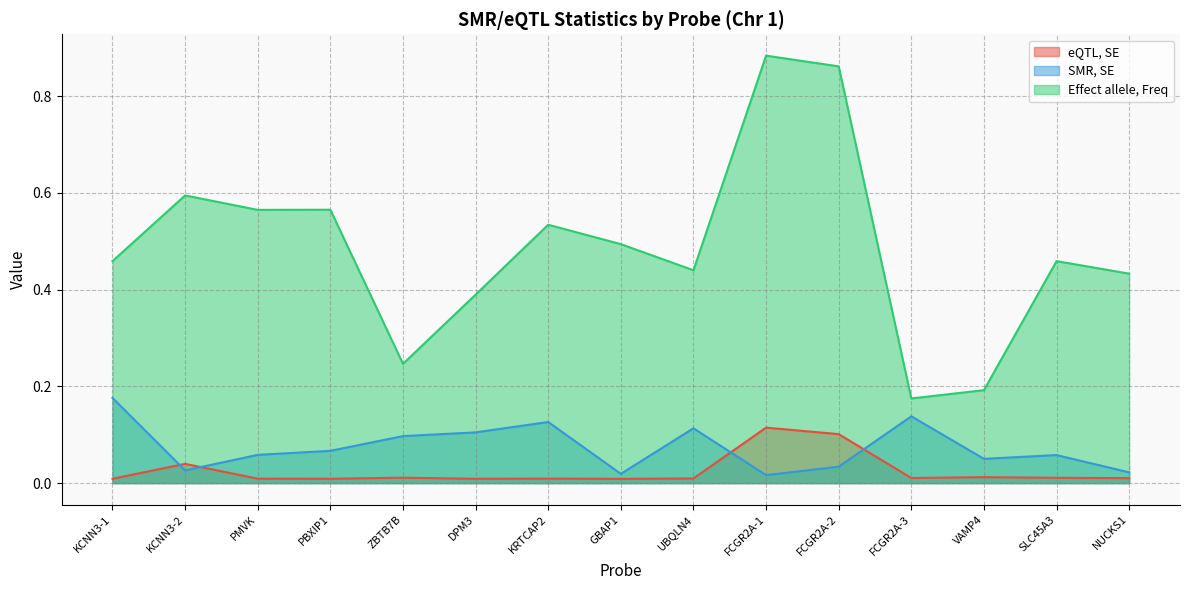

True or false: Effect allele, Freq and eQTL, SE cross at least once.

False